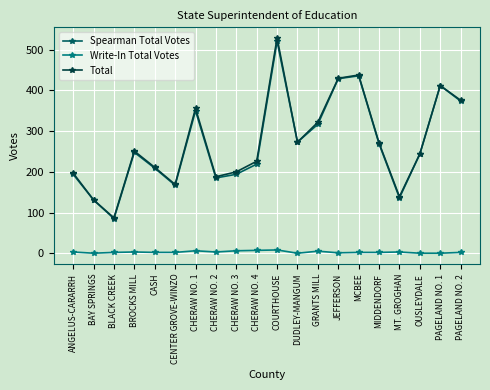

Does the chart display data point markers on the line(s)?

Yes